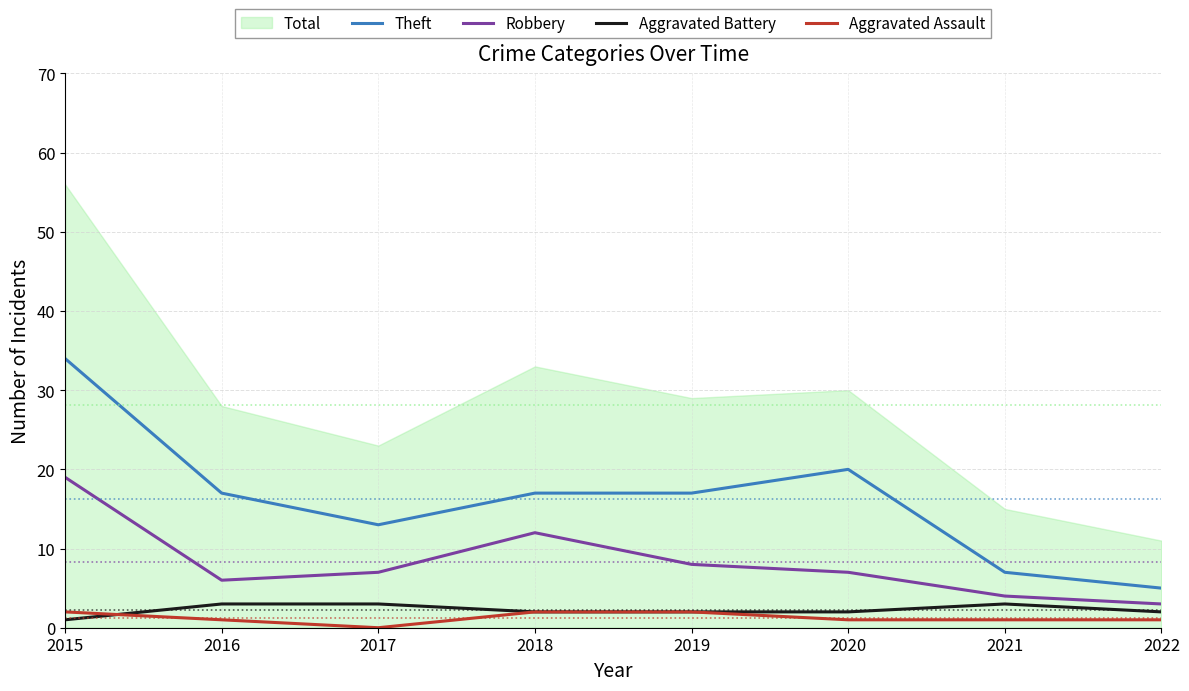

At which label does Robbery reach its peak?

2015